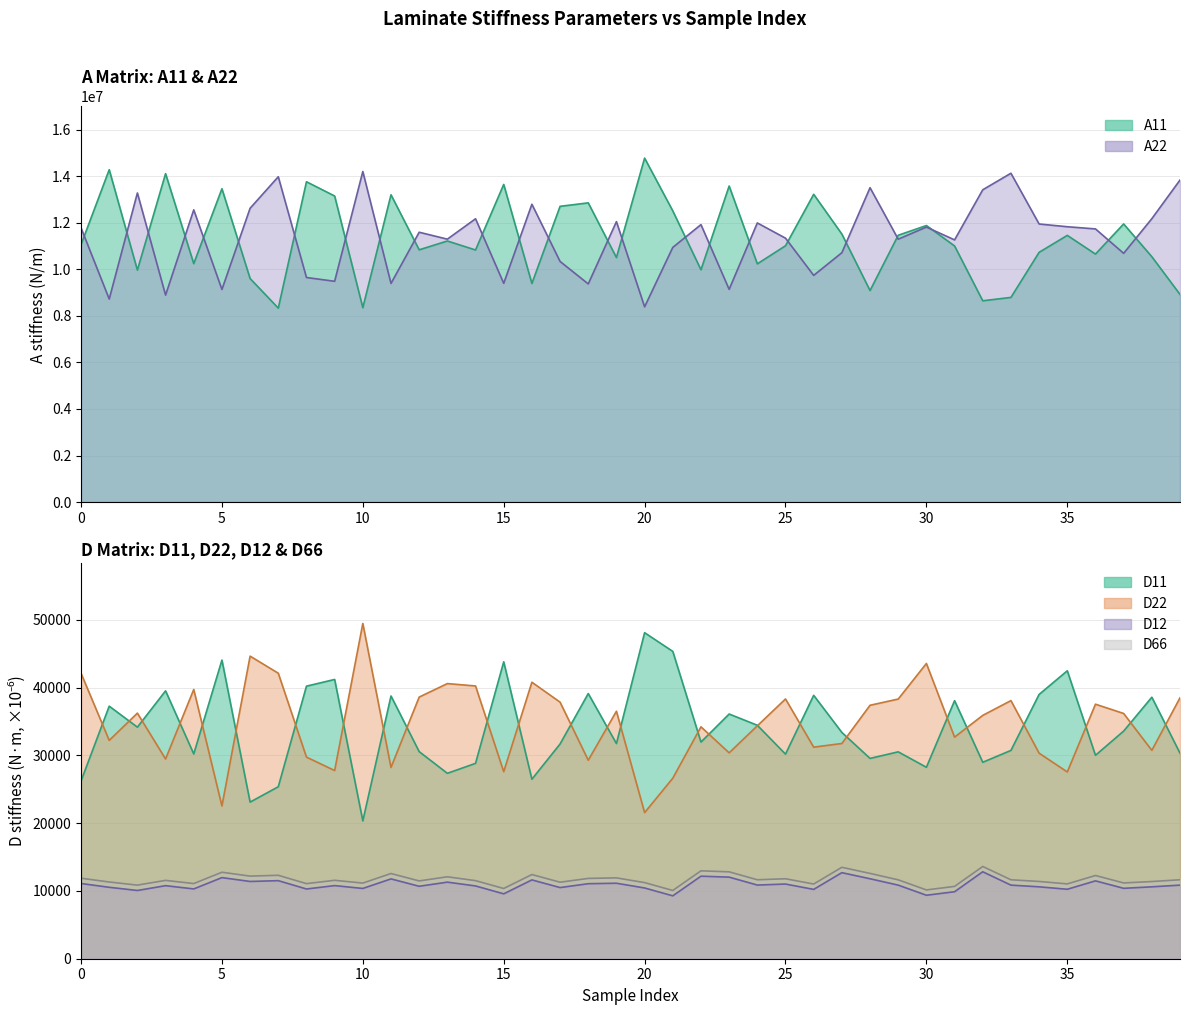

Which category has the lowest value in the D11 series?

10